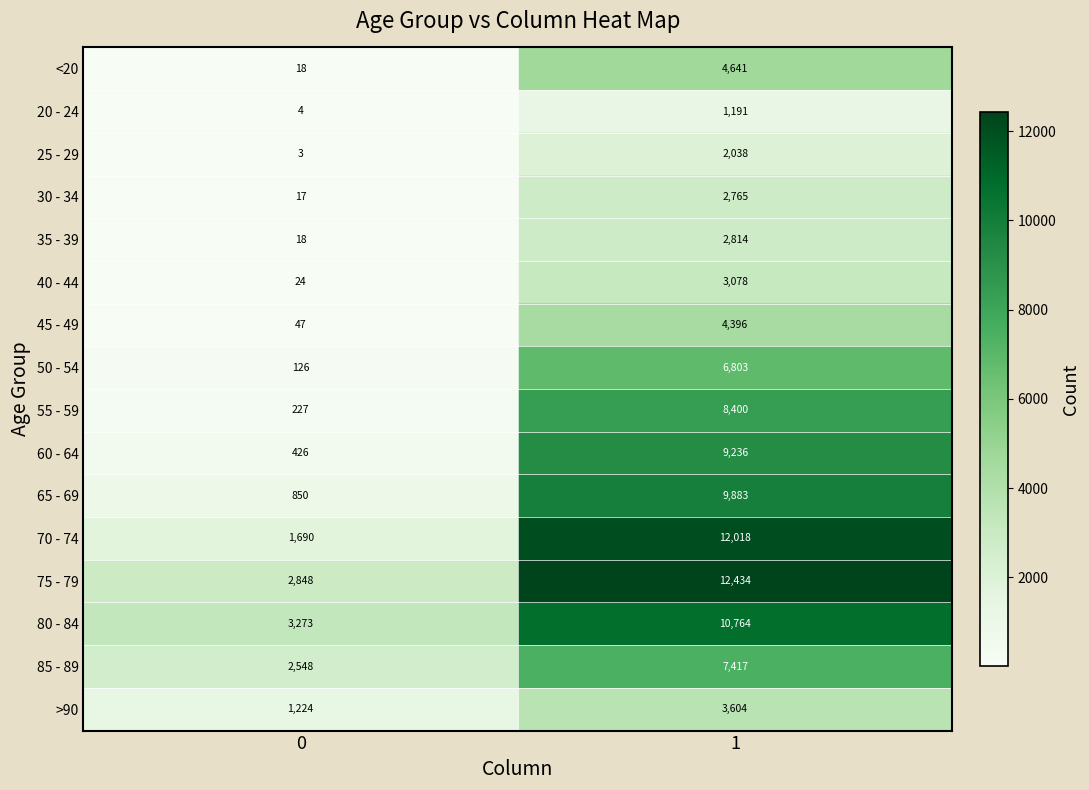

Rank the categories by 20 - 24 value from highest to lowest.

1, 0